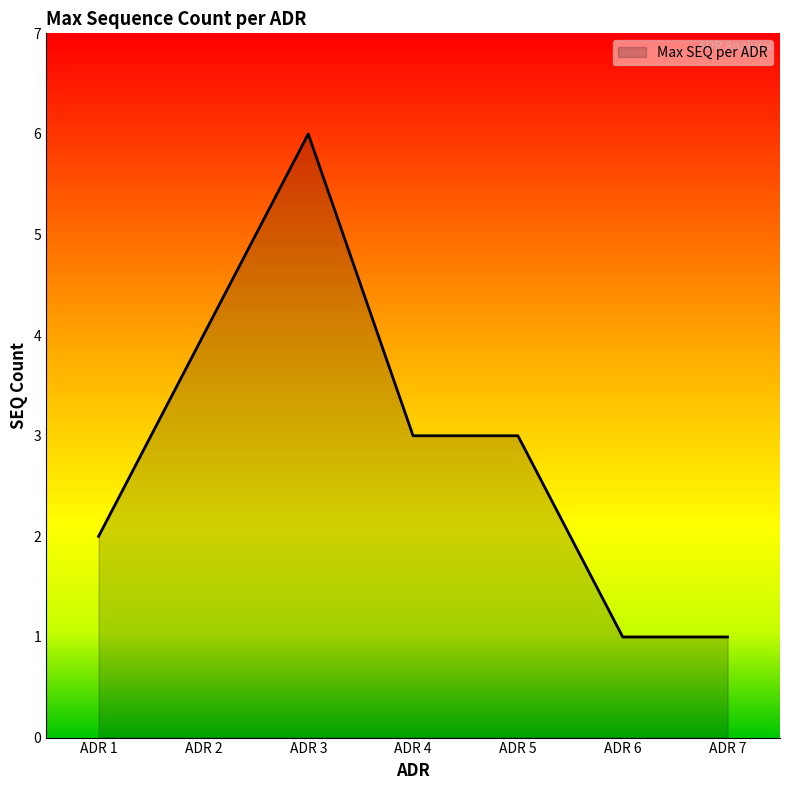

What is the ratio of the value at ADR 3 to the value at ADR 4?

2.0